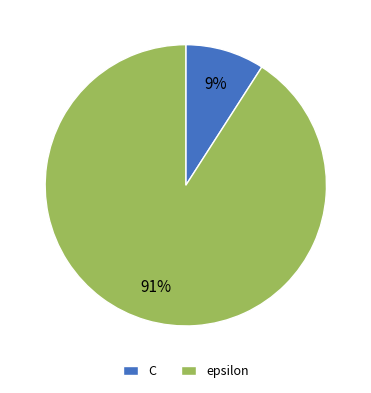

To the nearest percent, what percentage of the pie is epsilon?

91%